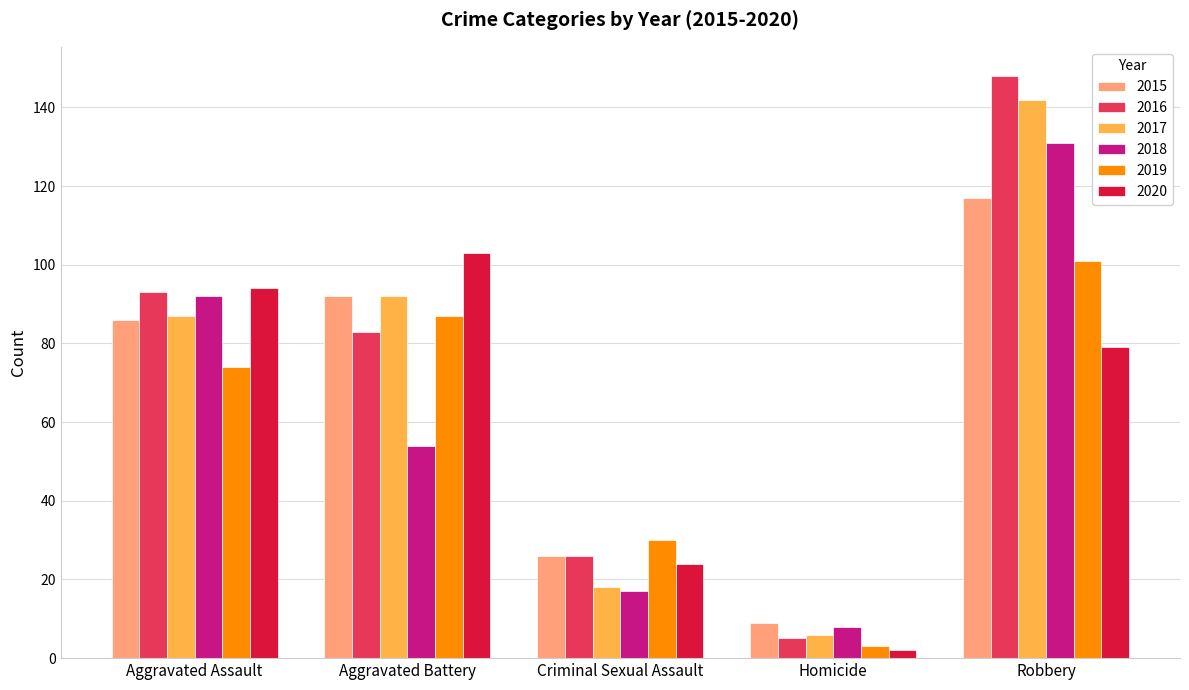

What is the difference between the maximum and minimum values in the 2019 series?

98